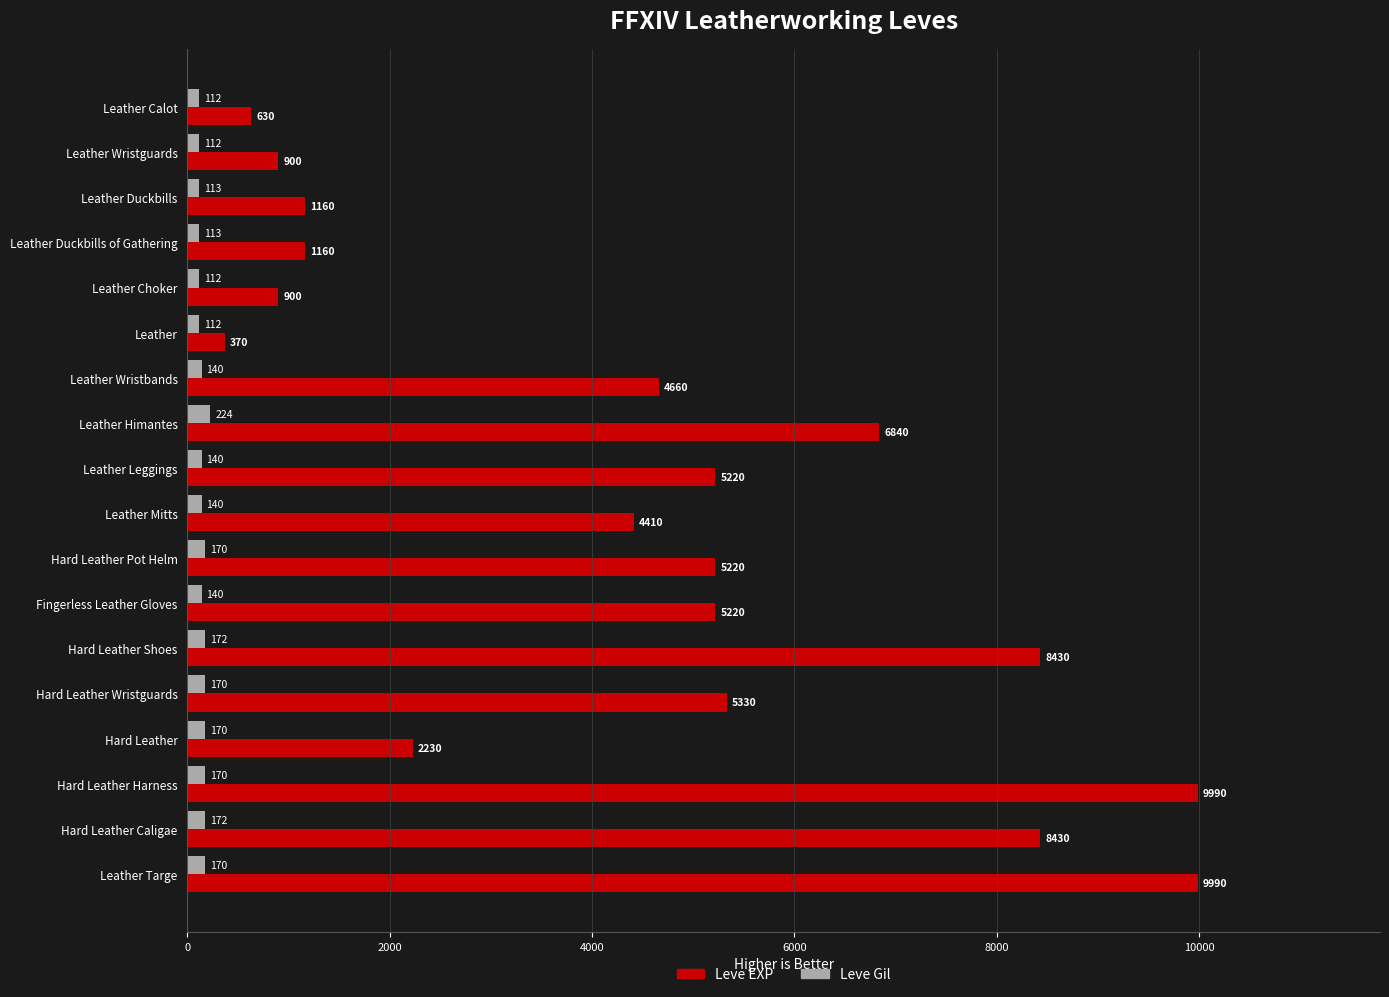

What value does the Leve Gil series have at Hard Leather Caligae?

172